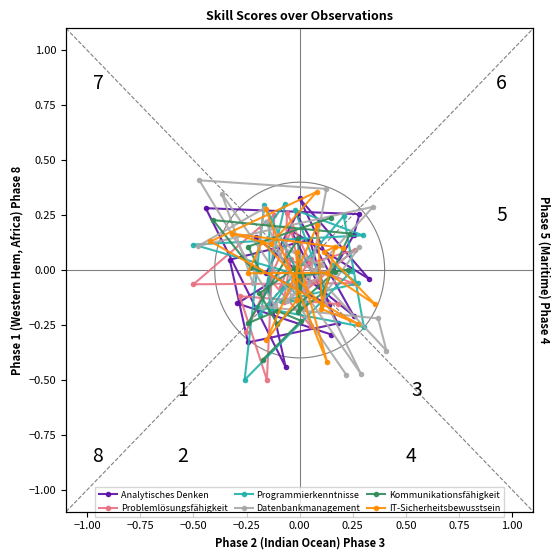

How many times do Programmierkenntnisse and IT-Sicherheitsbewusstsein cross each other?

10